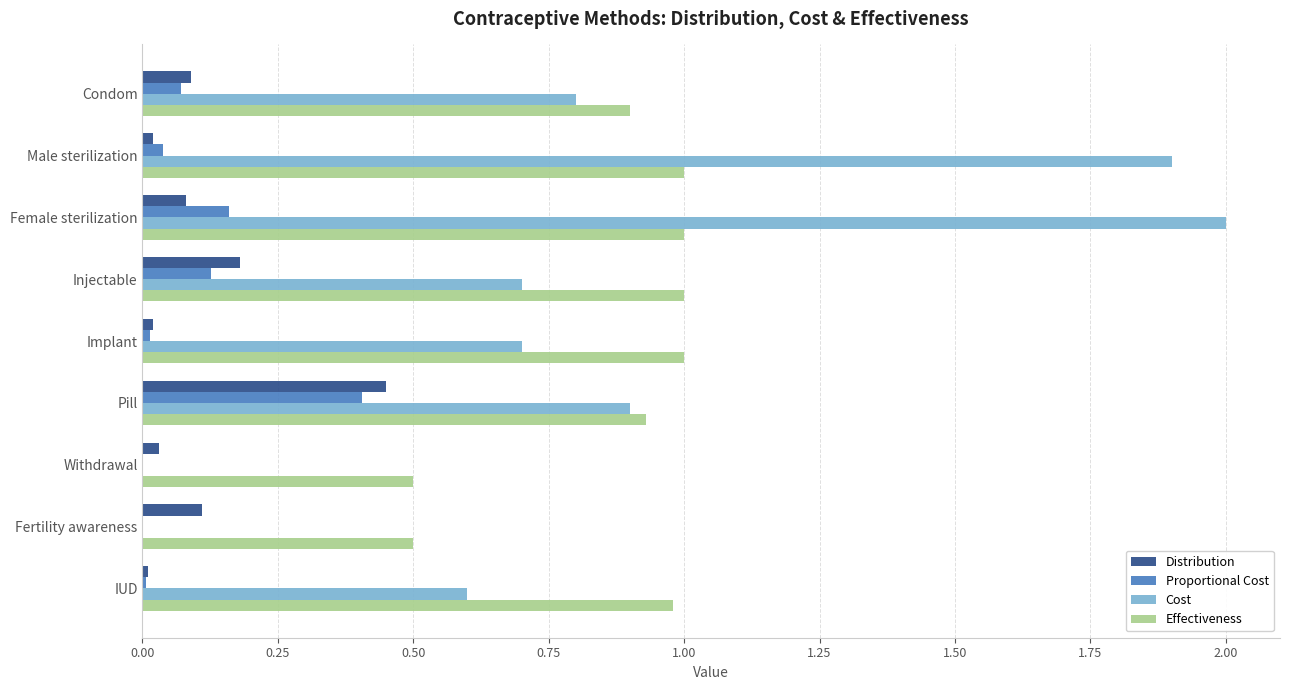

What is the sum of all Cost values?

7.6